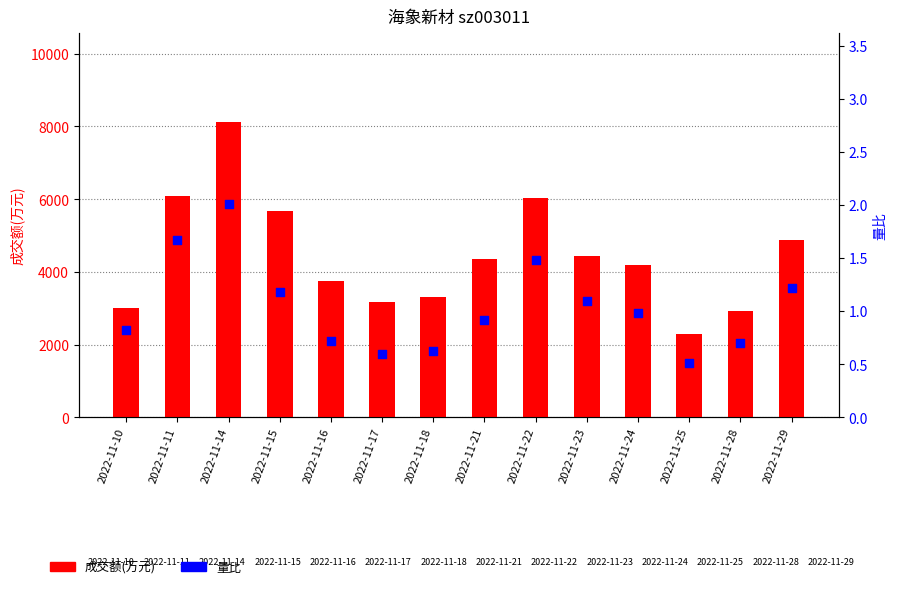

Which series has the largest total across all categories?

成交额(万元)